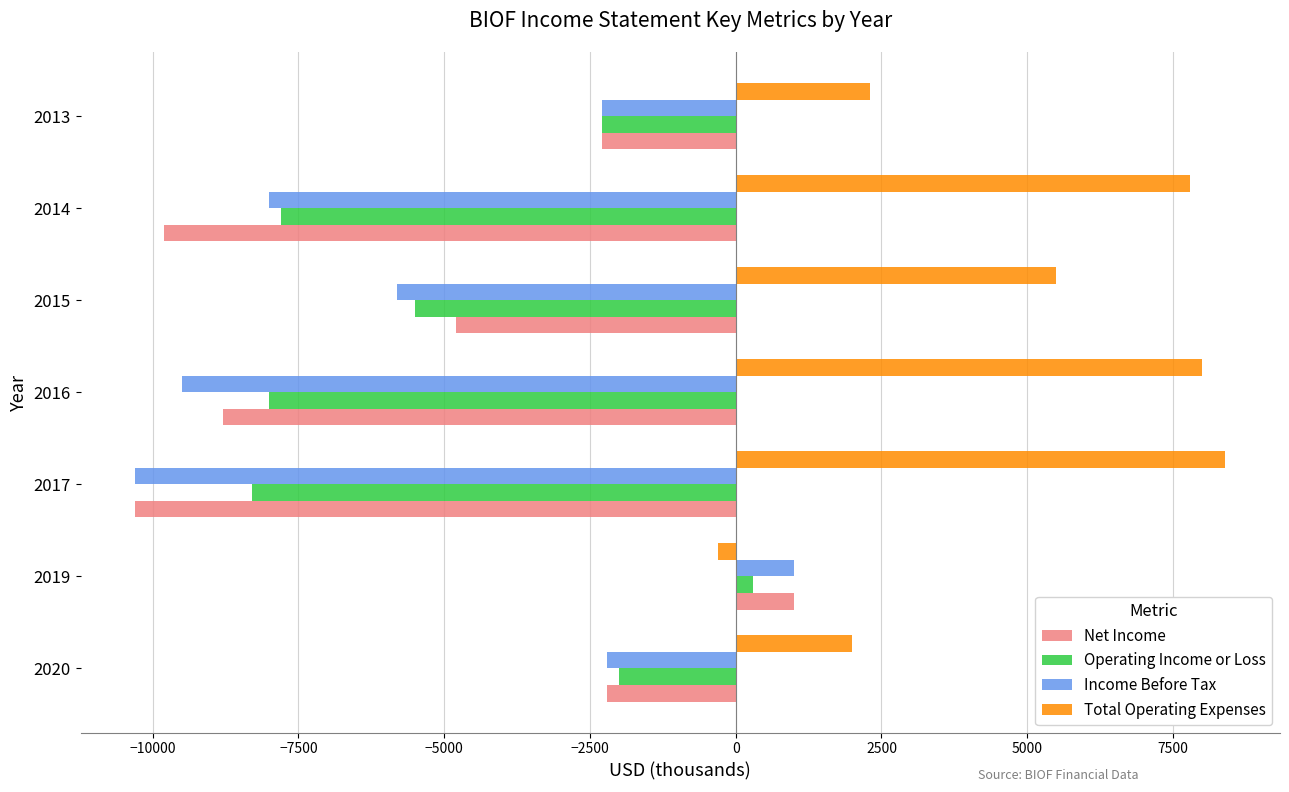

How many data points in Total Operating Expenses are less than 5500?

3